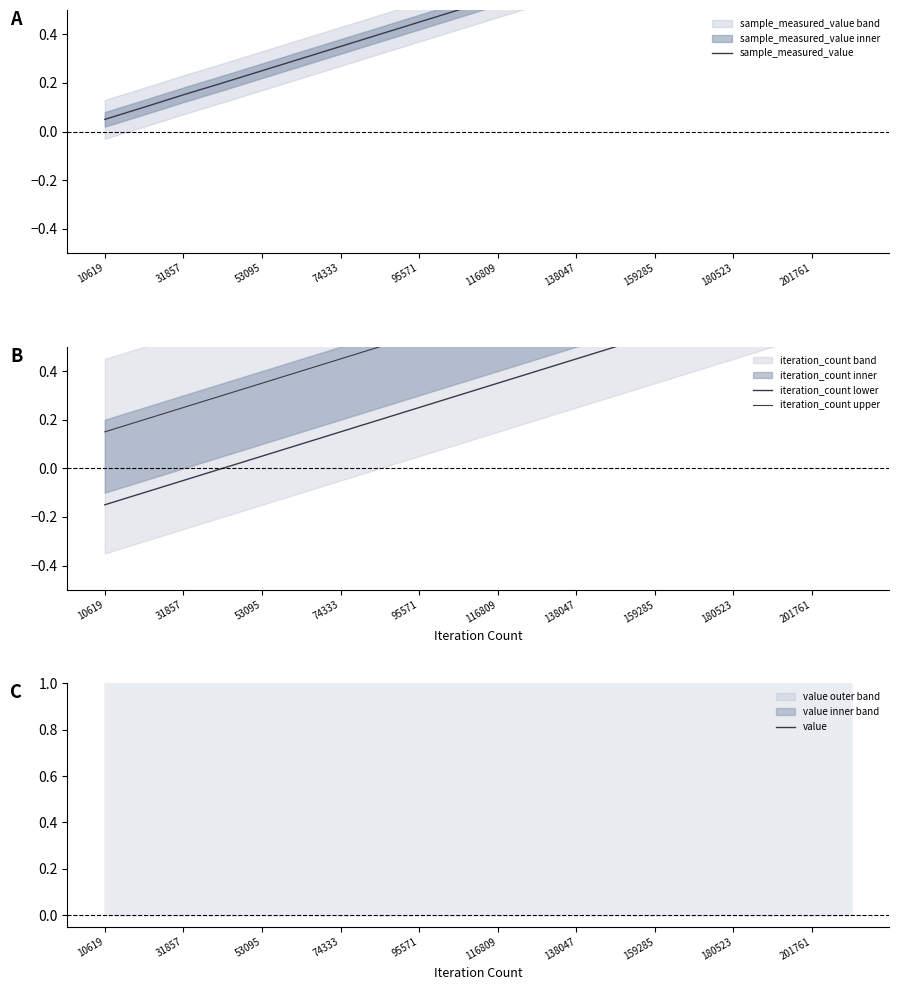

Reading left to right, list all the values displayed in this chart.

sample_measured_value: 0.1	0.1	0.2	0.2	0.3	0.3	0.4	0.4	0.5	0.5	0.6	0.6	0.7	0.7	0.8	0.8	0.9	0.9	1.0	1.0
iteration_count lower: -0.2	-0.1	-0.1	0.0	0.0	0.1	0.1	0.2	0.2	0.3	0.4	0.4	0.5	0.5	0.6	0.6	0.6	0.7	0.8	0.8
iteration_count upper: 0.2	0.2	0.2	0.3	0.3	0.4	0.4	0.5	0.6	0.6	0.7	0.7	0.8	0.8	0.8	0.9	0.9	1.0	1.1	1.1
value: 1.0	1.0	1.0	1.0	1.0	1.0	1.0	1.0	1.0	1.0	1.0	1.0	1.0	1.0	1.0	1.0	1.0	1.0	1.0	1.0